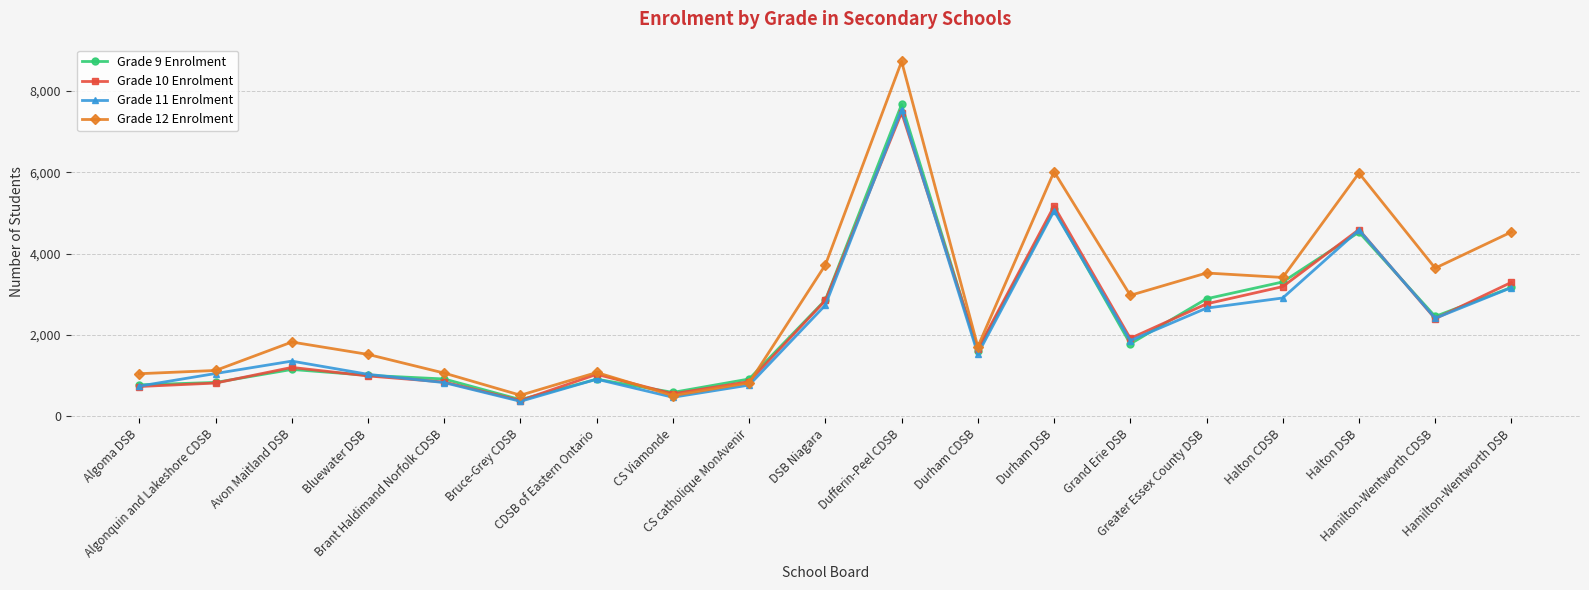

What is the difference between the second highest and second lowest values in the Grade 10 Enrolment series?

4620